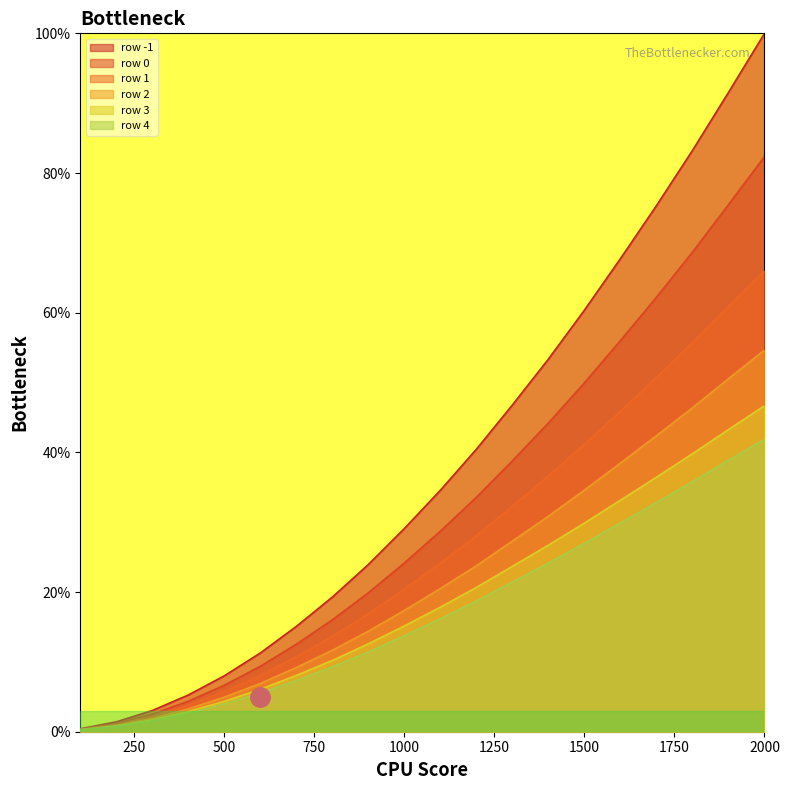

Count the number of data series in this chart.

6